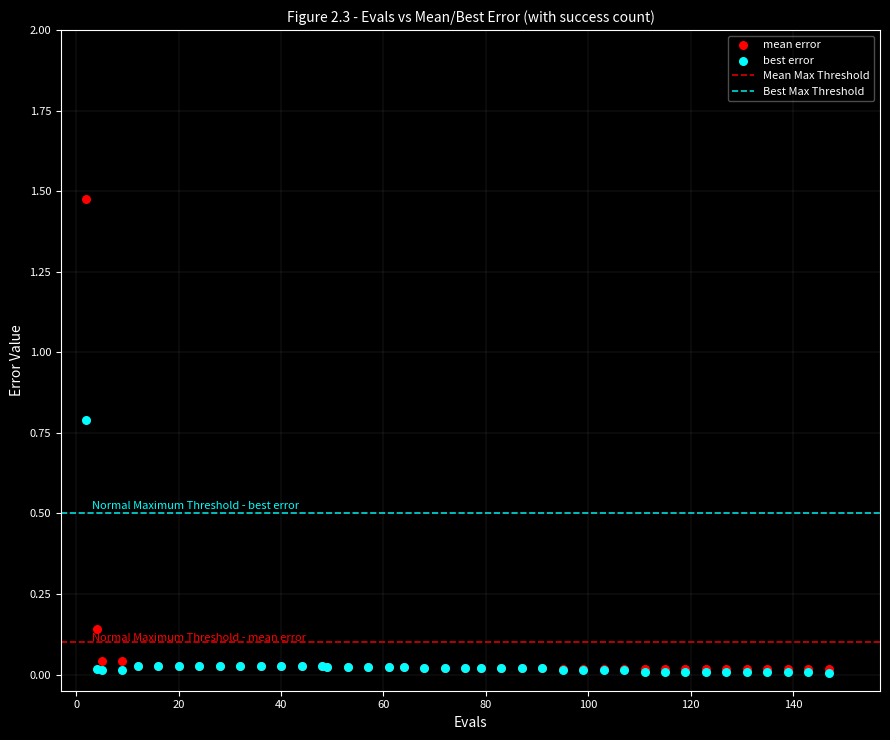

Which series has the widest spread of Y values?

mean error